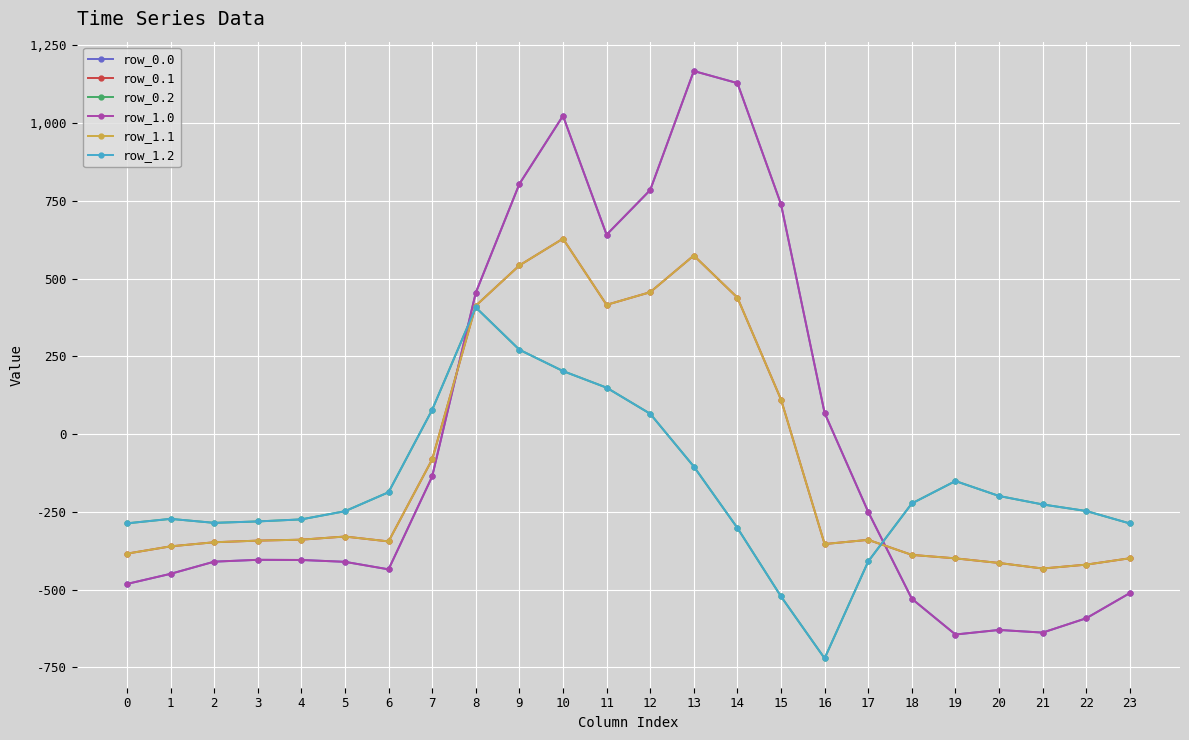

Which series ends up on top after the final intersection of row_0.2 and row_0.1?

row_0.2